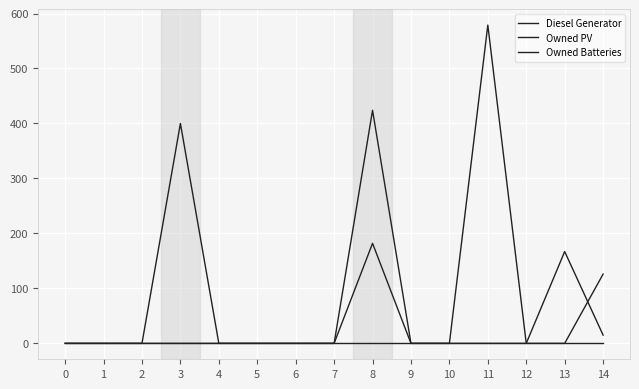

What is the maximum value for Diesel Generator?

400.0